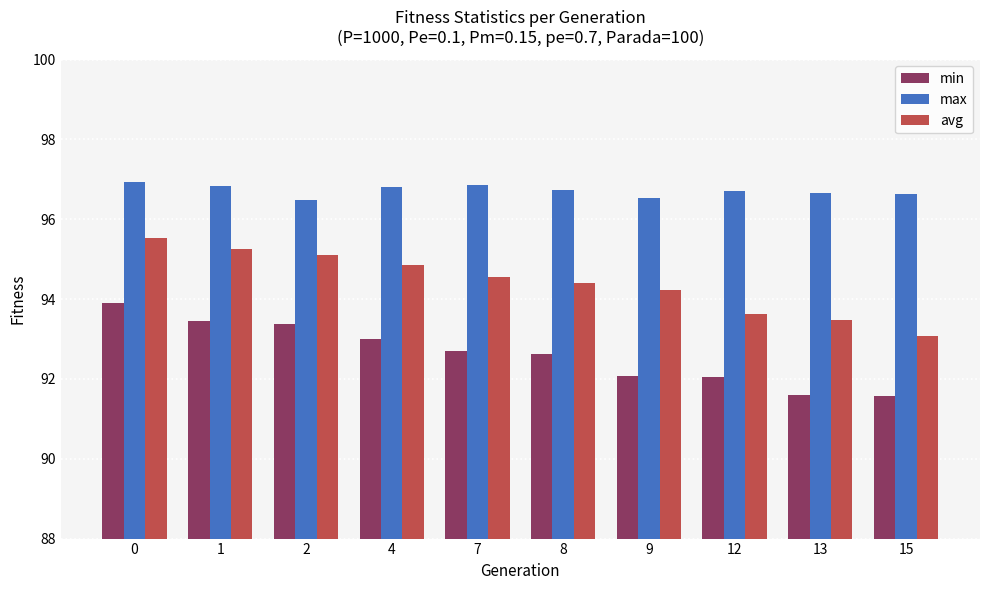

What is the value of the avg bar at the 5th from the left?

94.6